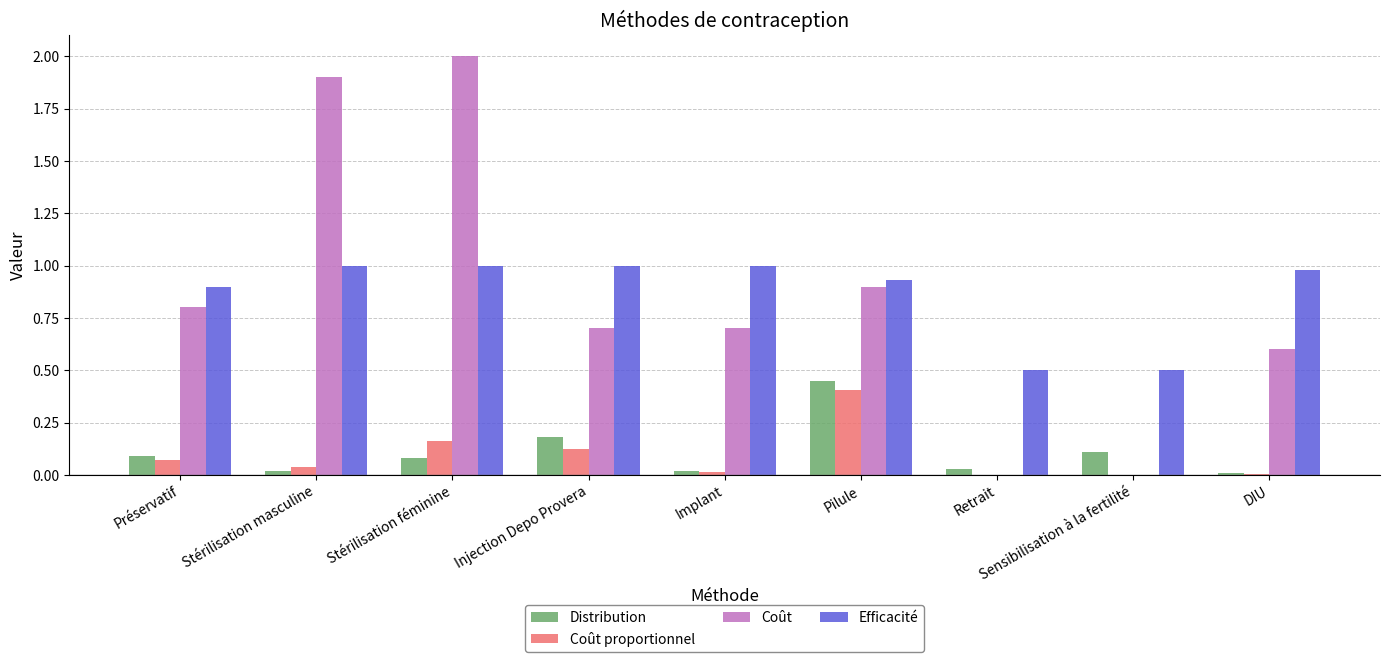

At which category is the sum across all series the highest?

Stérilisation féminine